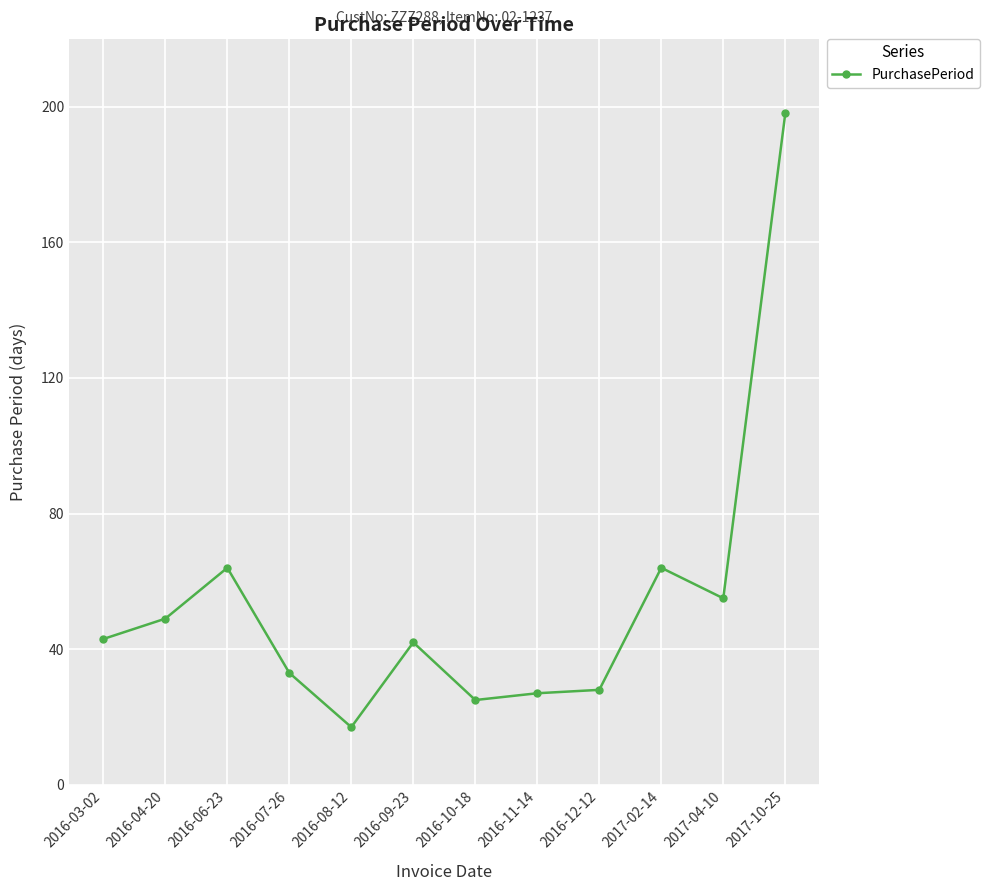

Reading left to right, transcribe all the data shown in this chart.

2016-03-02=43	2016-04-20=49	2016-06-23=64	2016-07-26=33	2016-08-12=17	2016-09-23=42	2016-10-18=25	2016-11-14=27	2016-12-12=28	2017-02-14=64	2017-04-10=55	2017-10-25=198